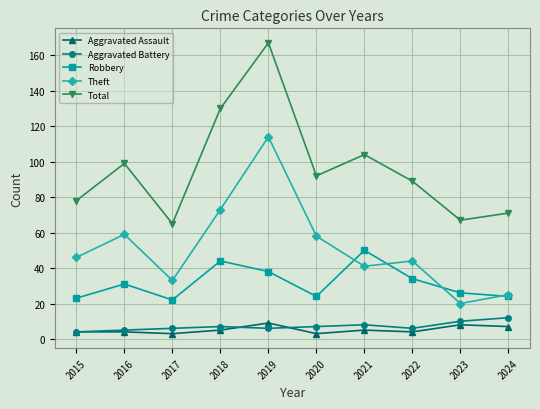

What is the difference between the maximum and minimum values in the Total series?

102